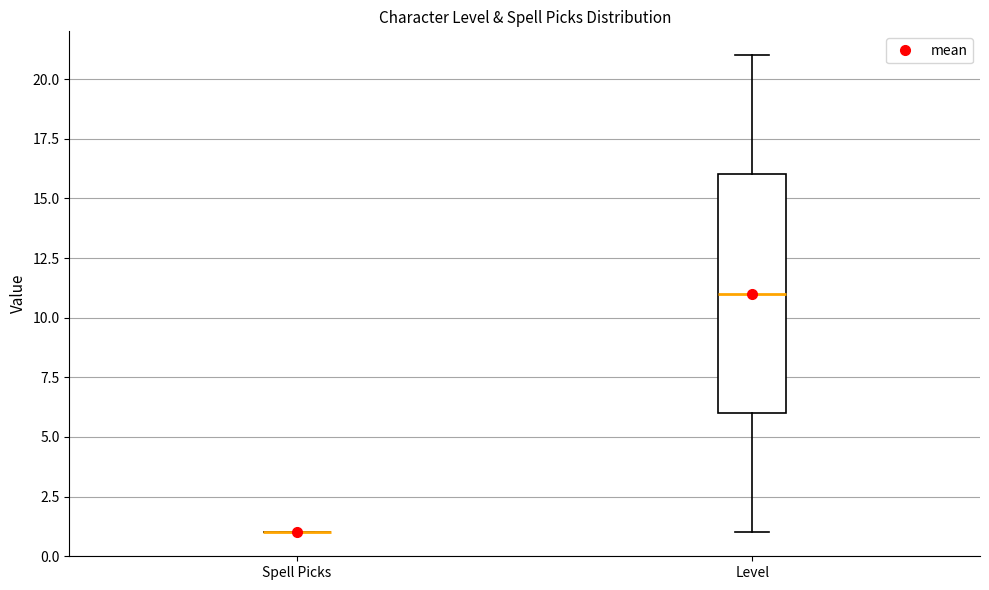

Reading left to right, transcribe this box plot: for each box, give where its median line is, the range the box spans, and where its two whiskers end, as read against the y-axis. The values are not printed on the chart, so give them approximately, as read against the axis.

Spell Picks: box collapsed to a line at 1, whiskers 1 to 1
Level: median 11, box 6 to 16, whiskers 1 to 21